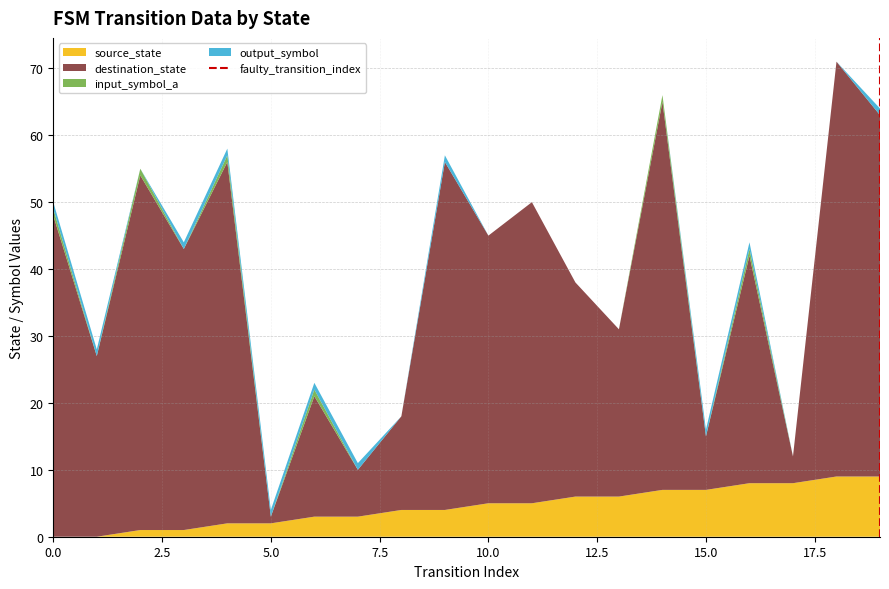

What is the highest value of the source_state series?

9